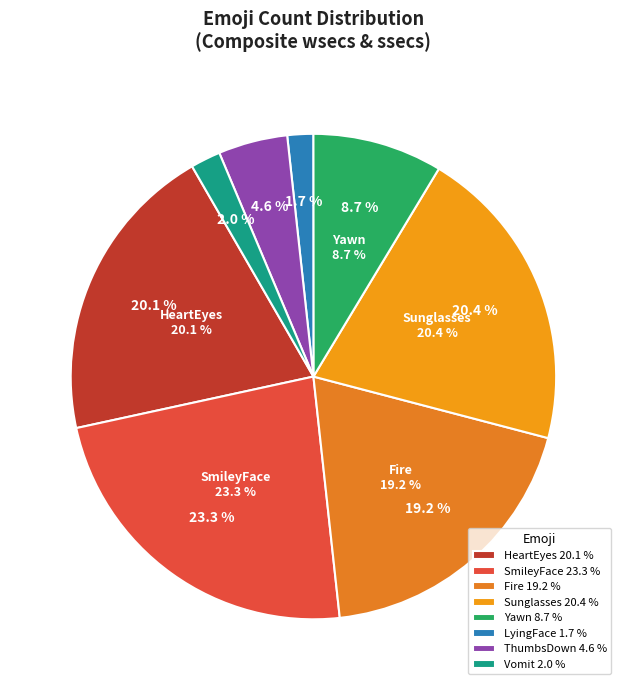

How many segments does this pie chart have?

8